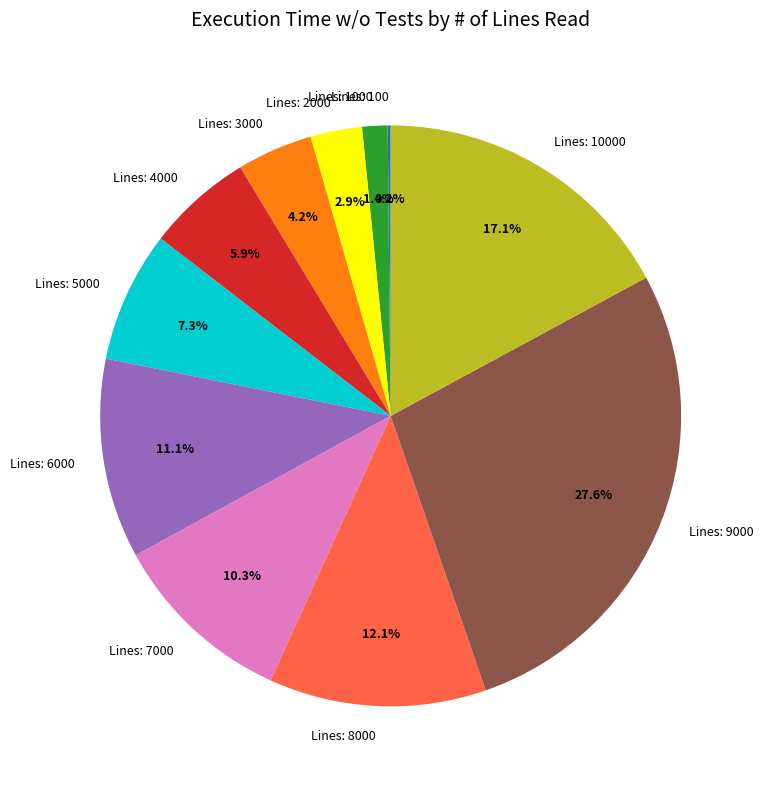

What is the largest slice in the pie chart?

Lines: 9000